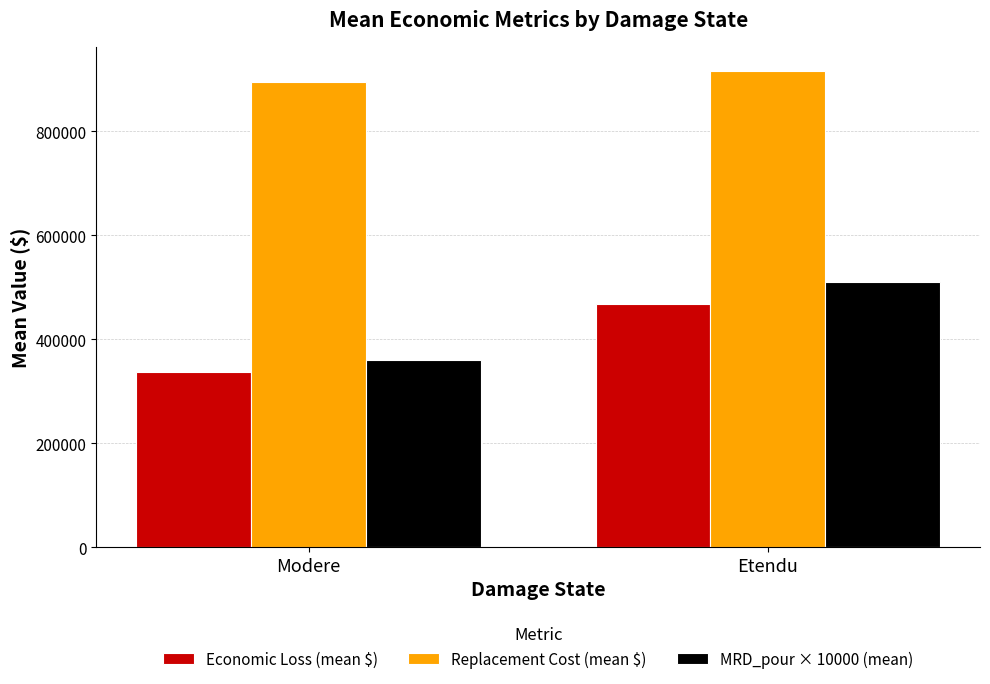

At which category is the sum across all series the highest?

Etendu